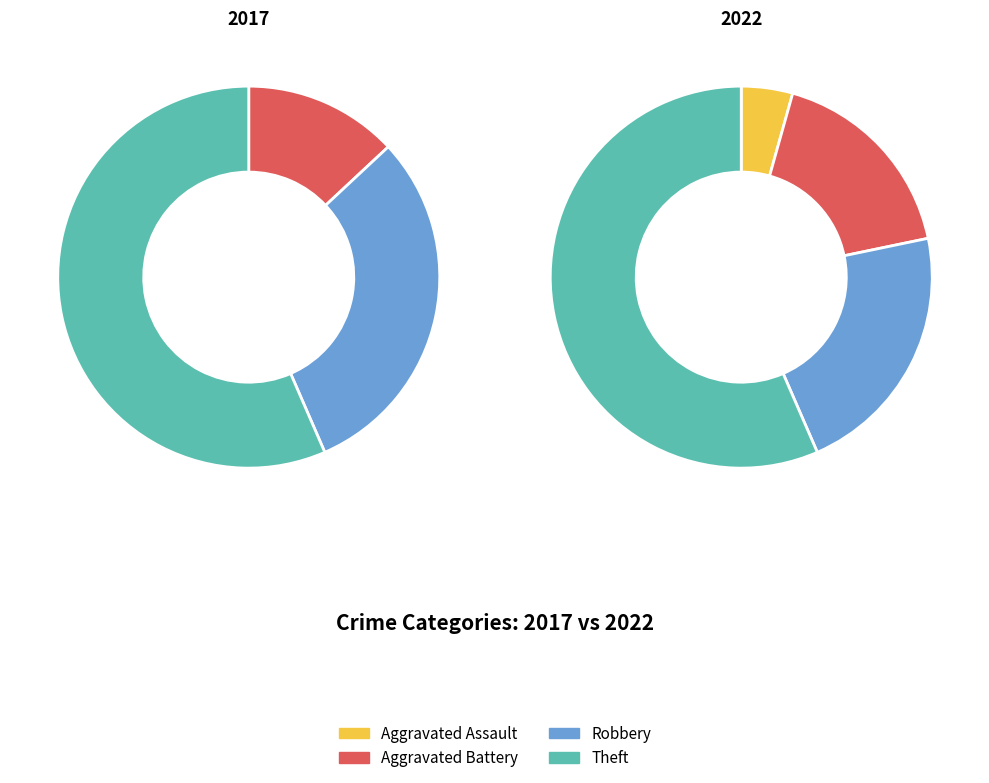

To the nearest percent, what is the difference between the largest and smallest slice percentages?

46%